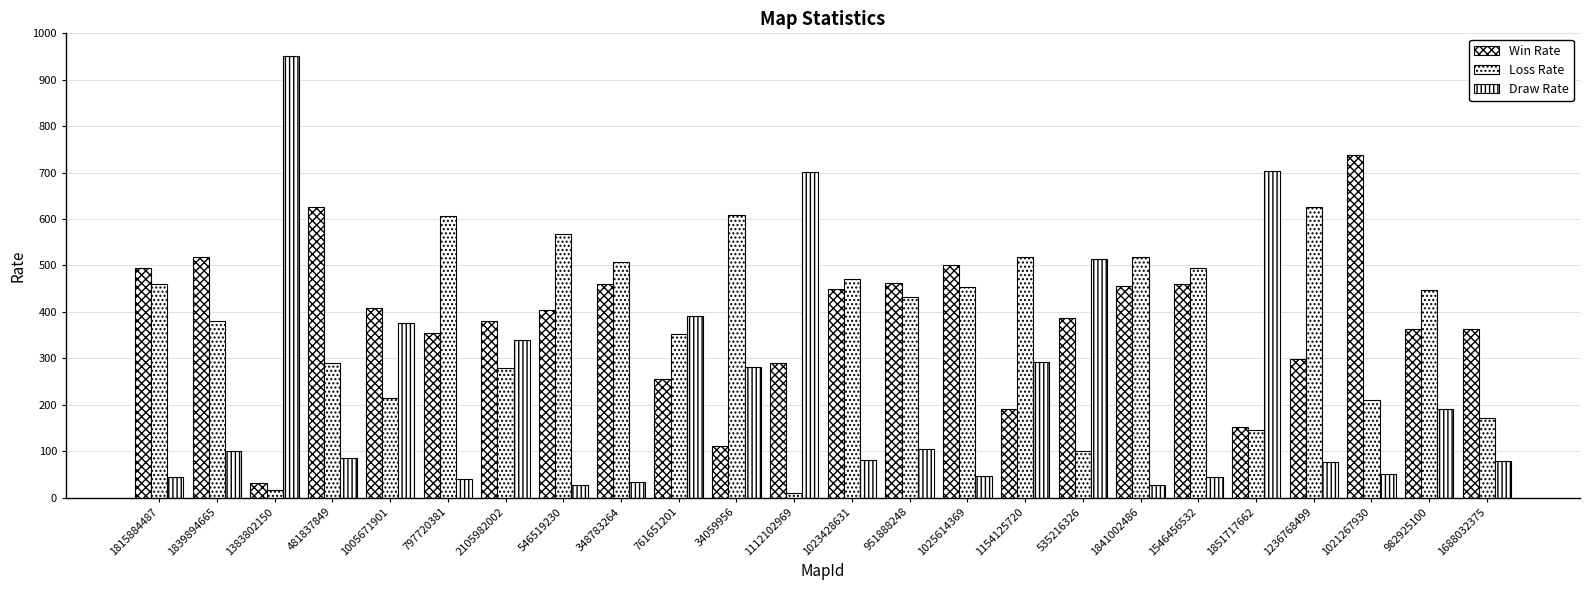

Which category has the highest value in the Loss Rate series?

1236768499